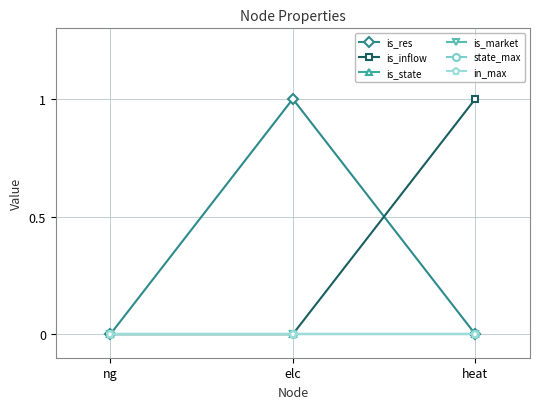

At which category does the chart reach its peak across all series?

elc